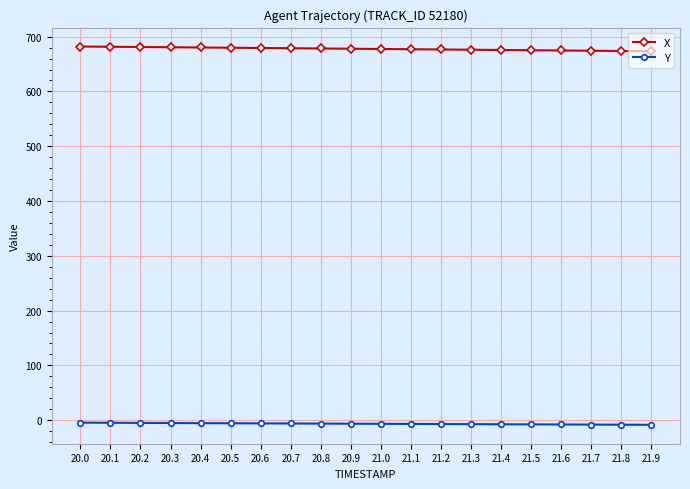

True or false: Y and X cross at least once.

False